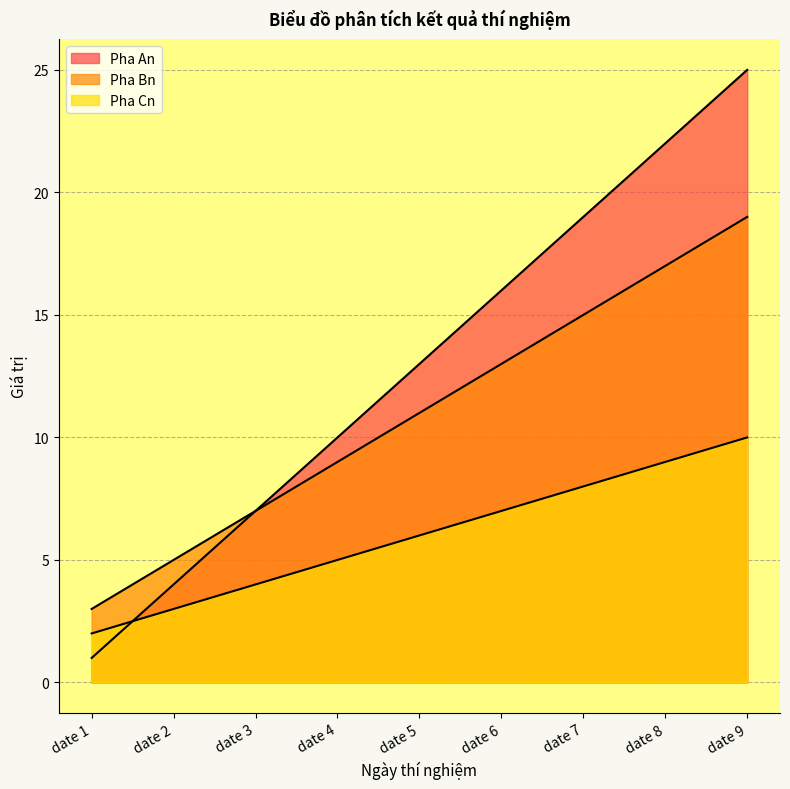

Which category has the highest value across all series?

date 9